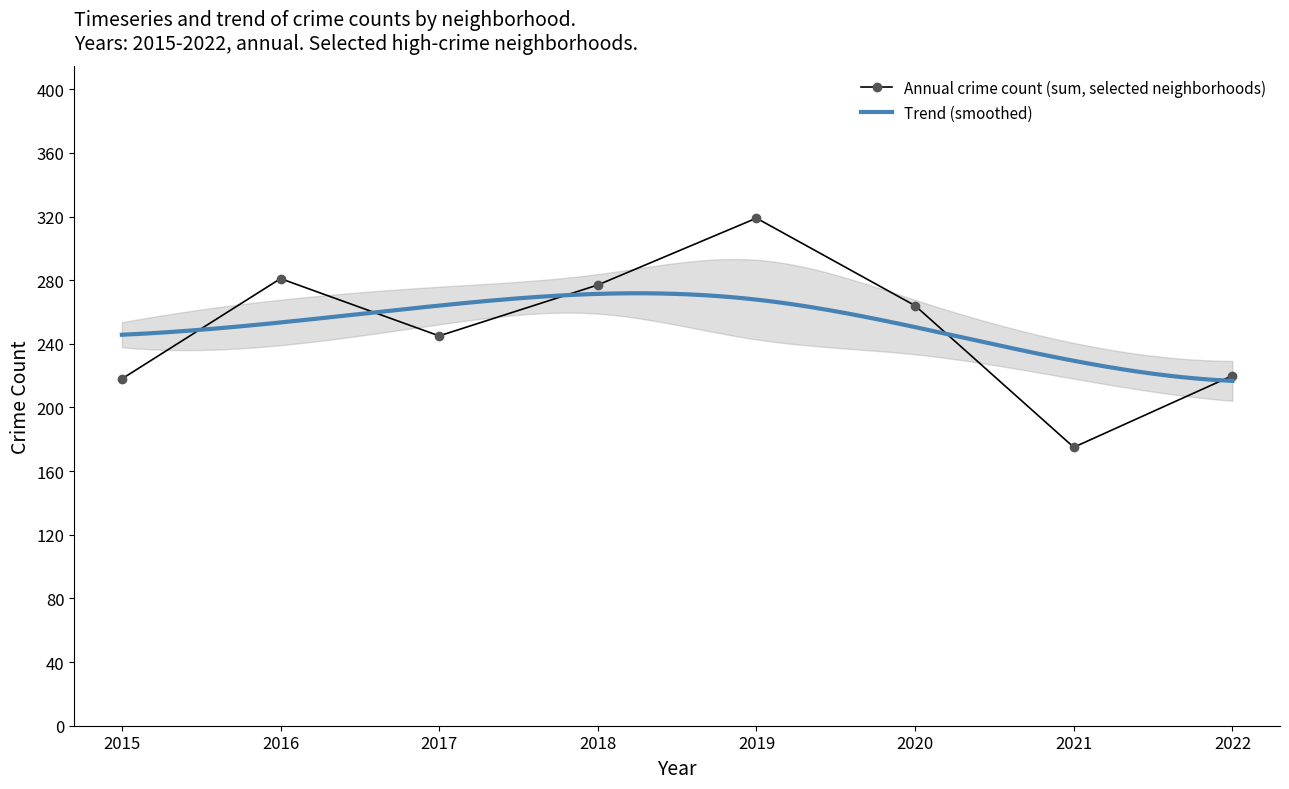

At which category does Annual crime count (sum, selected neighborhoods) reach its first local valley?

2017